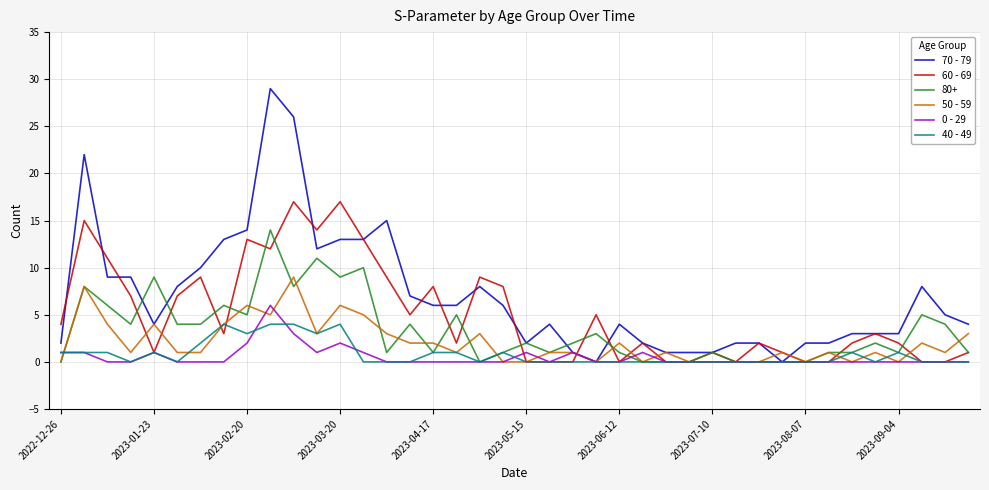

What are all the series names shown in the legend?

70 - 79, 60 - 69, 80+, 50 - 59, 0 - 29, 40 - 49